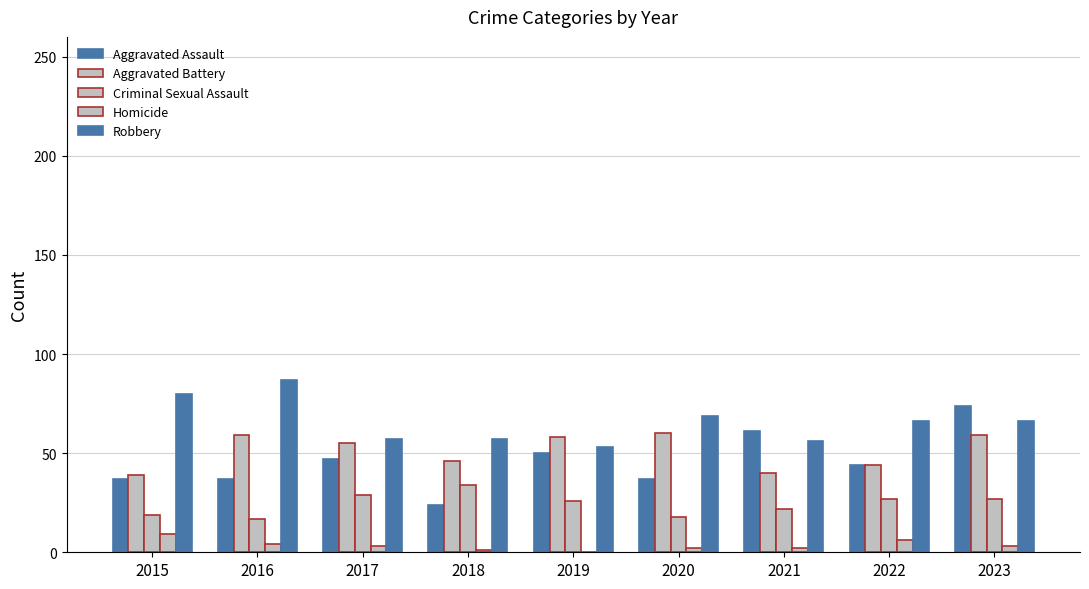

Are the bars grouped side by side (vs. stacked)?

Yes